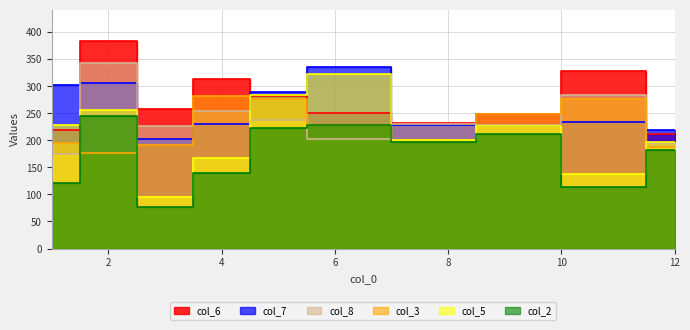

What is the difference between the col_5 values at 9 and 11?

90